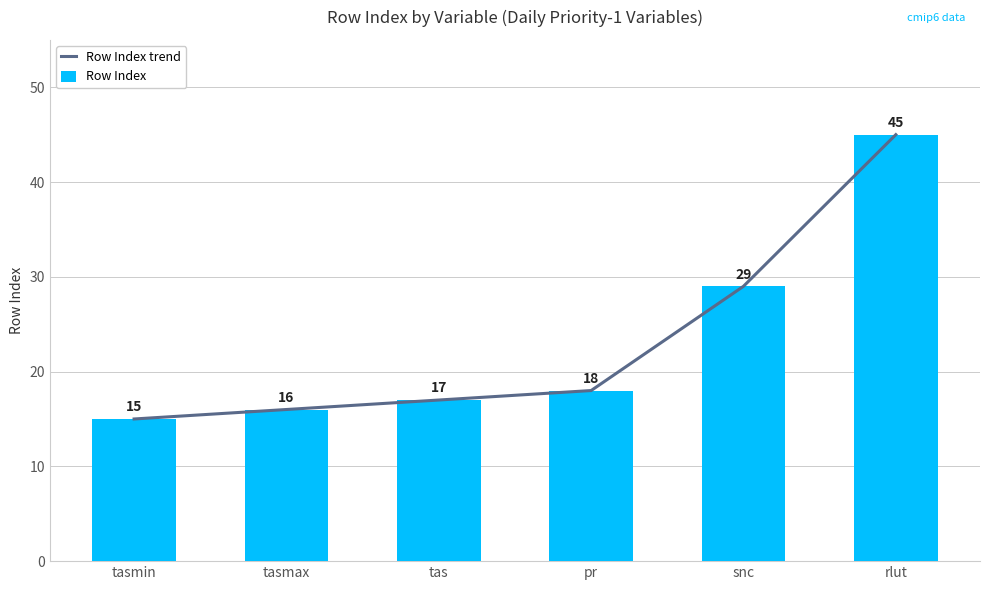

Reading left to right, what are all the values shown in this chart?

Row Index trend: tasmin=15	tasmax=16	tas=17	pr=18	snc=29	rlut=45
Row Index: tasmin=15	tasmax=16	tas=17	pr=18	snc=29	rlut=45